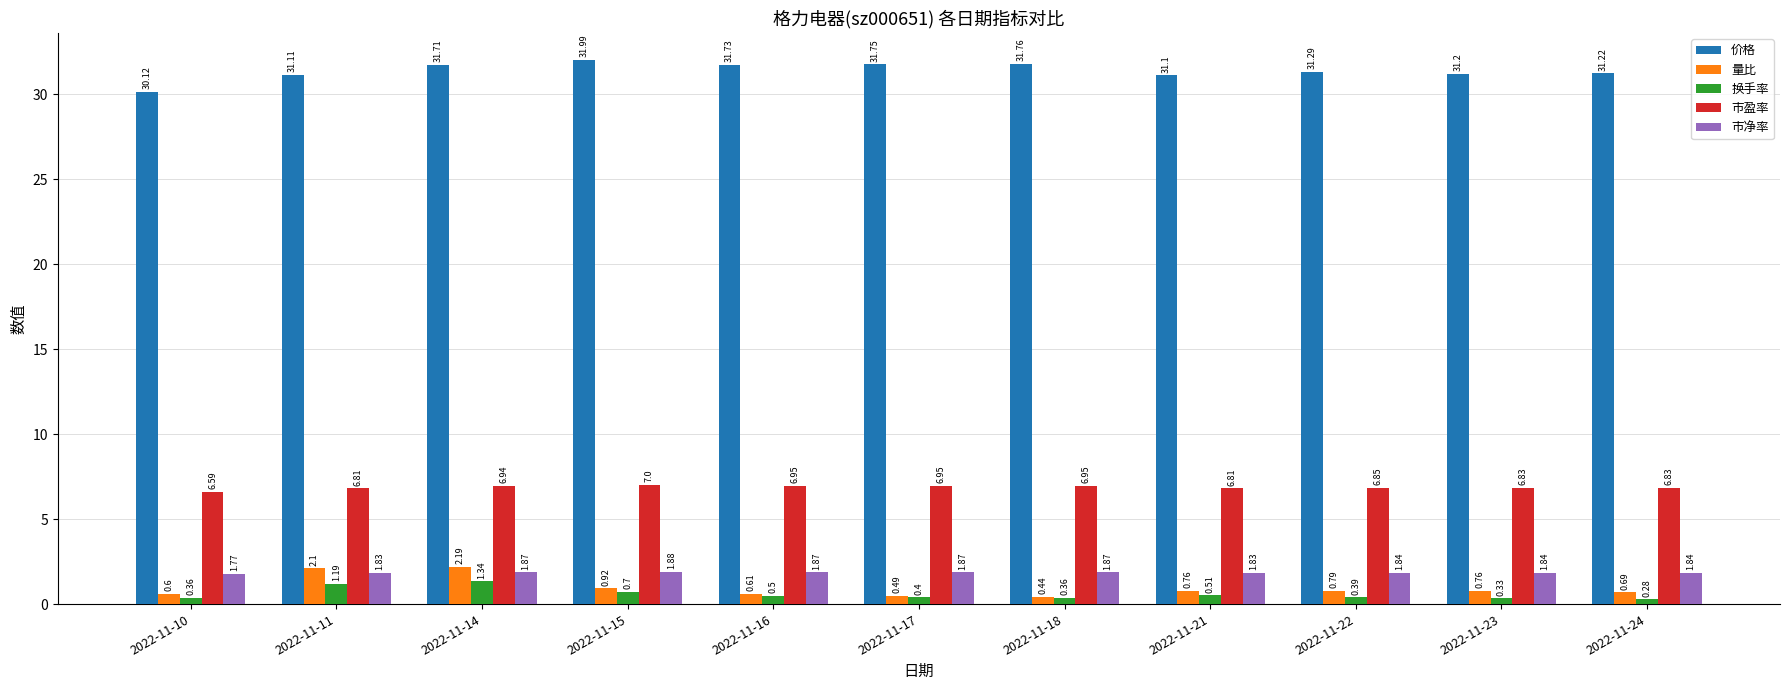

What is the difference between the maximum and minimum values in the 换手率 series?

1.1